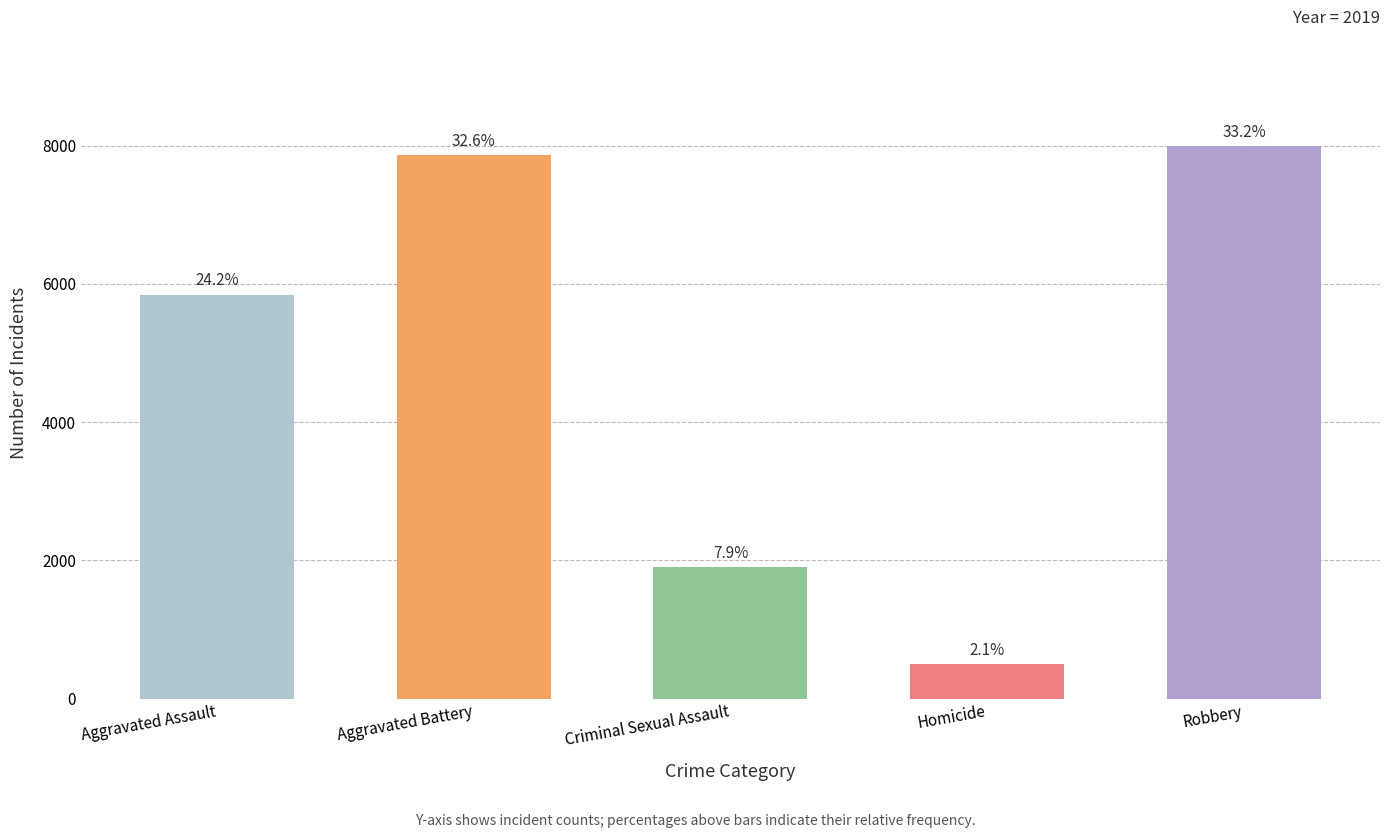

Are the bars horizontal?

No